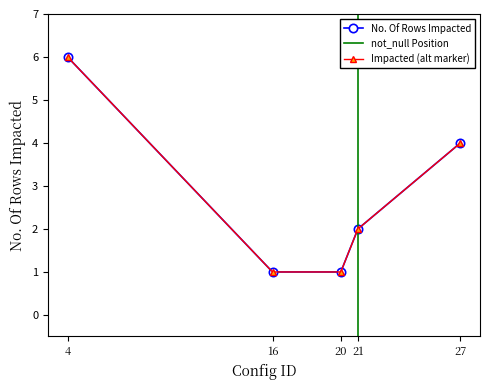

Approximately how many times larger is the value at 27 compared to 4?

0.7